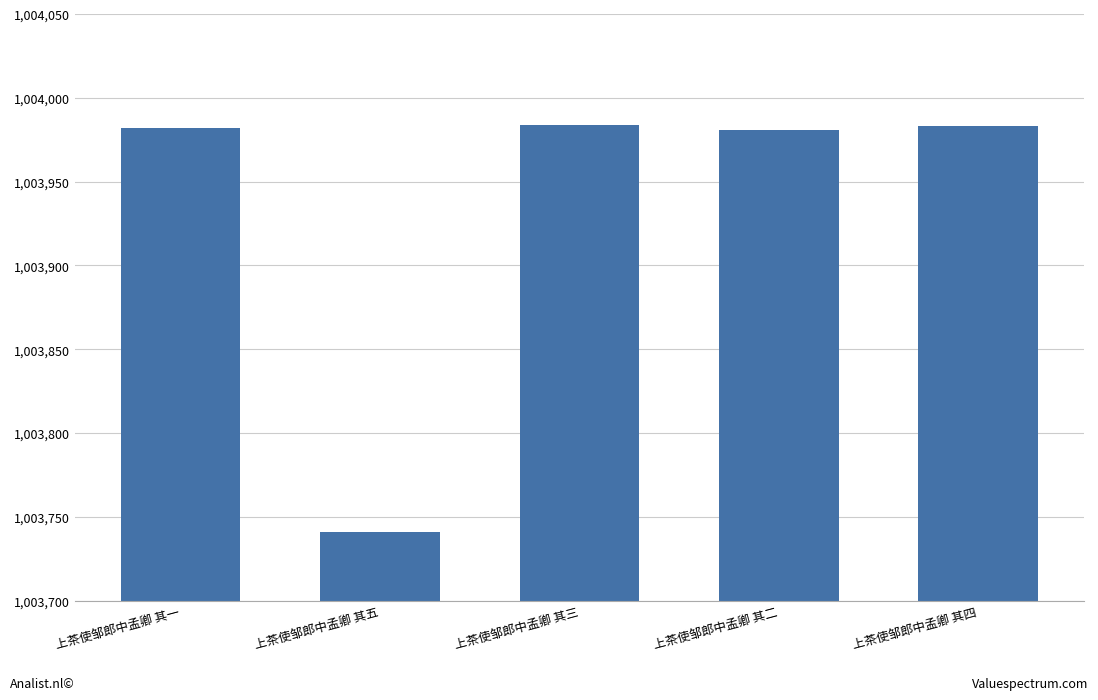

What is the change in value from 上茶使邹郎中孟卿 其五 to 上茶使邹郎中孟卿 其三?

+243